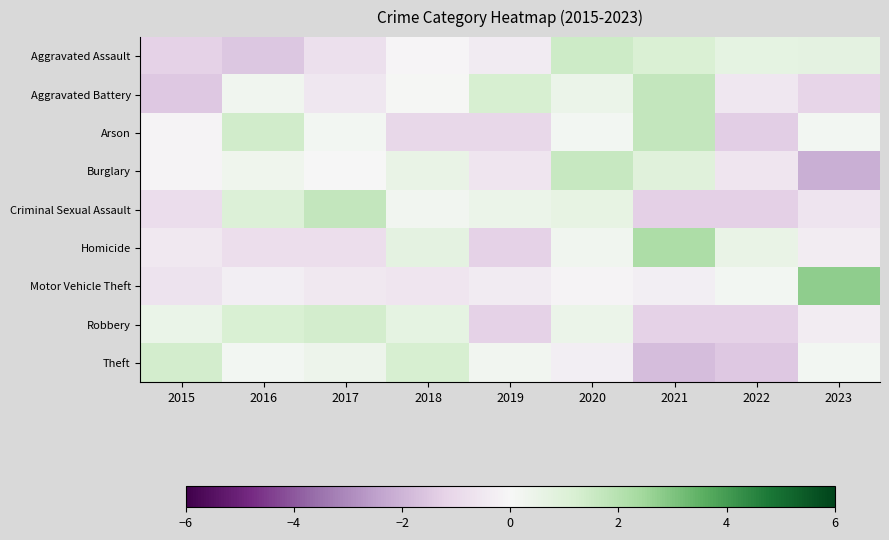

Reading left to right, transcribe all the data shown in this chart.

Aggravated Assault: 2015=-1.2	2016=-1.5	2017=-0.8	2018=-0.1	2019=-0.4	2020=1.5	2021=1.1	2022=0.7	2023=0.7
Aggravated Battery: 2015=-1.5	2016=0.3	2017=-0.6	2018=0.1	2019=1.3	2020=0.5	2021=1.7	2022=-0.6	2023=-1.2
Arson: 2015=-0.1	2016=1.4	2017=0.2	2018=-1.1	2019=-1.1	2020=0.2	2021=1.7	2022=-1.4	2023=0.2
Burglary: 2015=-0.1	2016=0.3	2017=-0.0	2018=0.5	2019=-0.6	2020=1.6	2021=0.9	2022=-0.6	2023=-2.1
Criminal Sexual Assault: 2015=-0.8	2016=1.1	2017=1.7	2018=0.2	2019=0.4	2020=0.6	2021=-1.3	2022=-1.3	2023=-0.6
Homicide: 2015=-0.5	2016=-0.8	2017=-0.8	2018=0.7	2019=-1.3	2020=0.3	2021=2.2	2022=0.6	2023=-0.4
Motor Vehicle Theft: 2015=-0.7	2016=-0.3	2017=-0.5	2018=-0.6	2019=-0.4	2020=-0.1	2021=-0.3	2022=0.1	2023=2.7
Robbery: 2015=0.5	2016=1.2	2017=1.3	2018=0.7	2019=-1.3	2020=0.4	2021=-1.3	2022=-1.3	2023=-0.4
Theft: 2015=1.4	2016=0.2	2017=0.4	2018=1.2	2019=0.2	2020=-0.3	2021=-1.8	2022=-1.5	2023=0.2